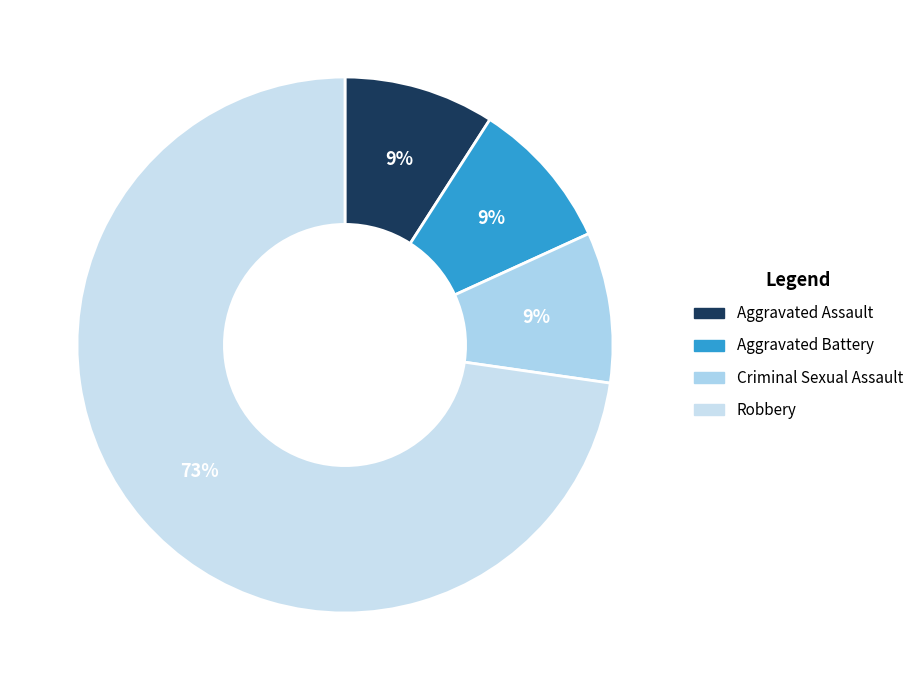

True or false: Robbery accounts for 87% of the total.

False